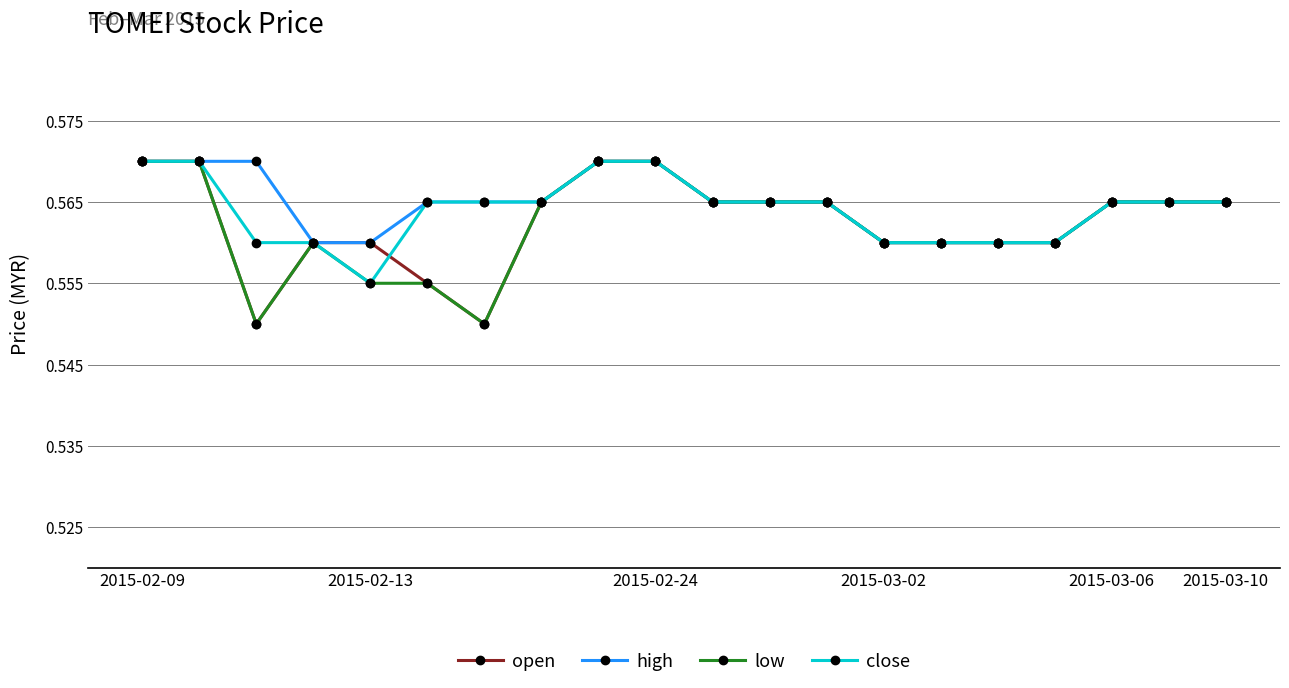

How many lines are shown in the chart?

4